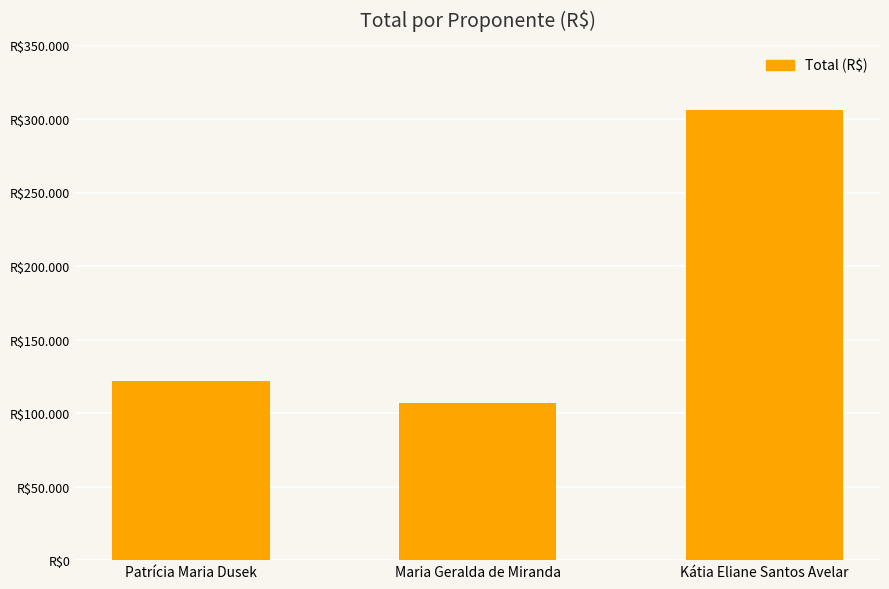

Does the chart contain any negative values?

No